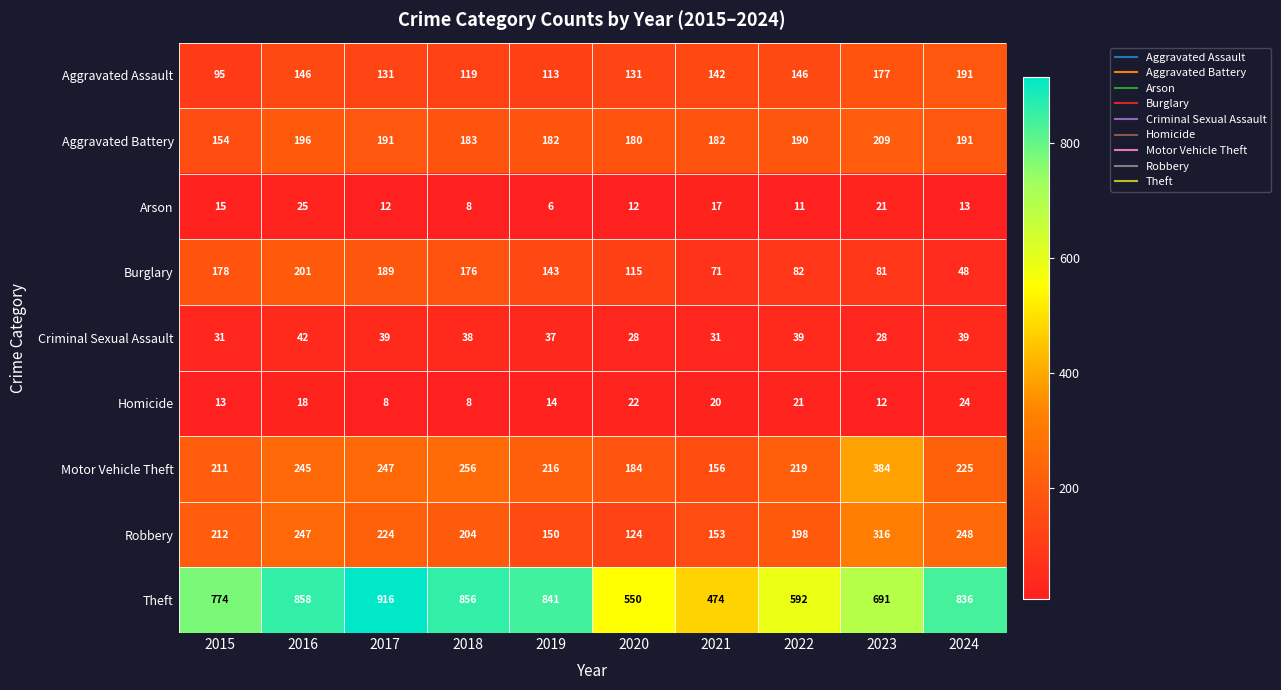

Is it true that Criminal Sexual Assault equals 8 at 2015?

False